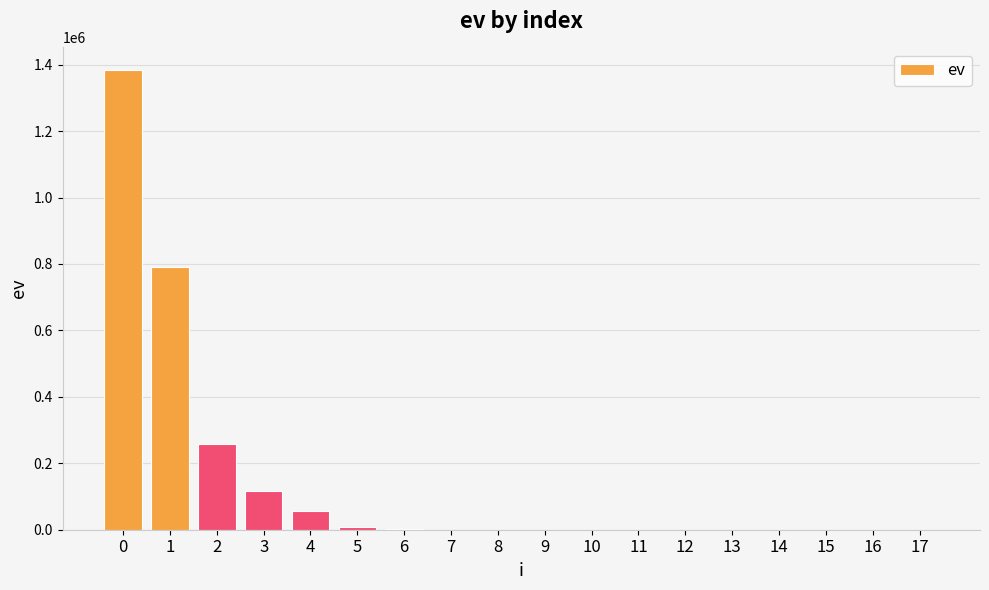

What is the greatest value displayed?

1382794.9